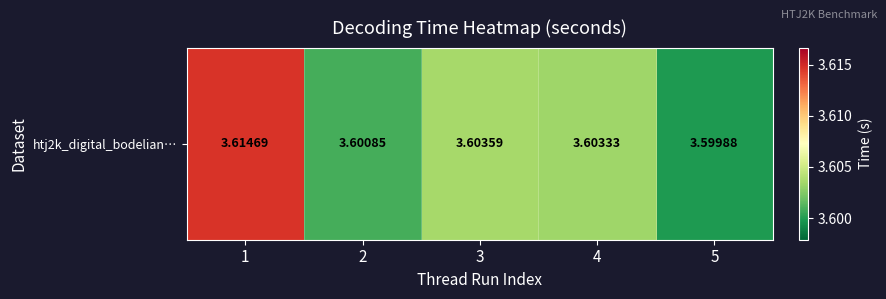

Where is the data nearest to the value 3?

5